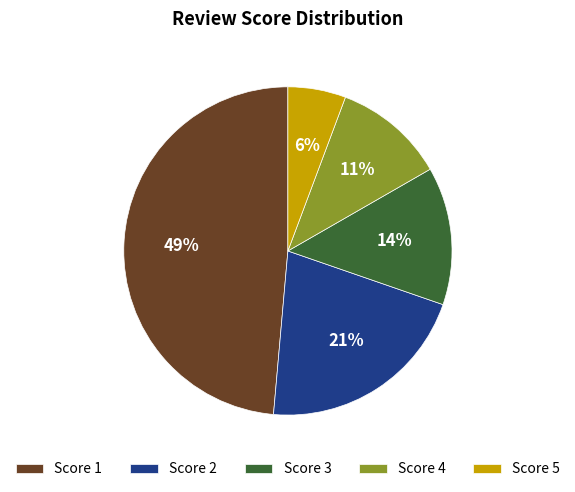

Do Score 3 and Score 5 together represent more than half of the pie?

No